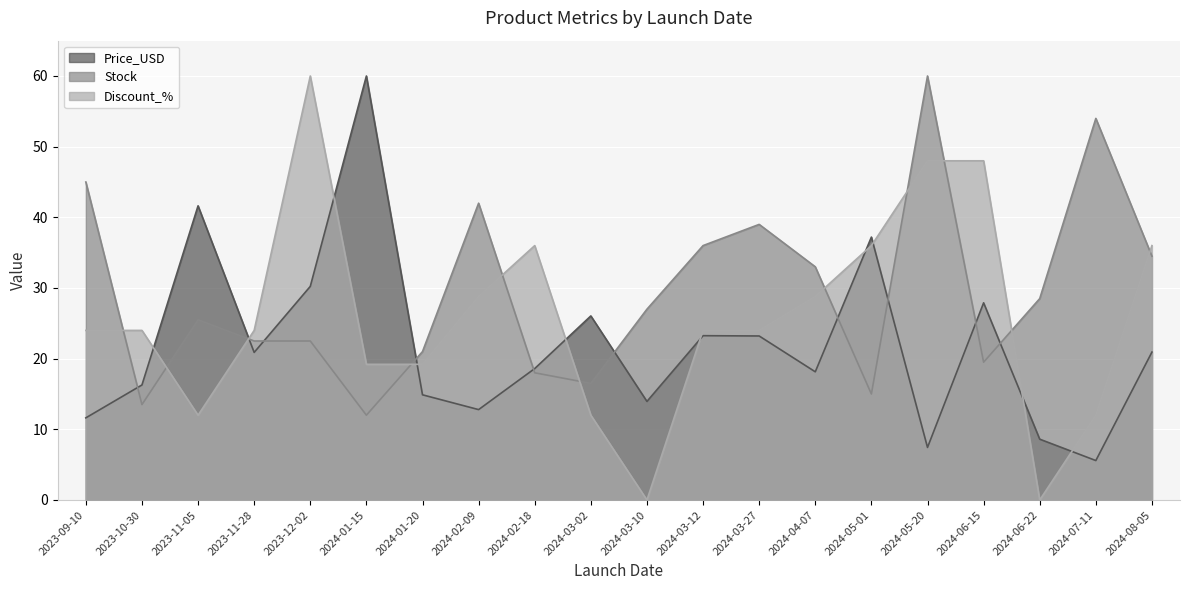

What value does the Discount_% series have at 2023-12-02?

60.0